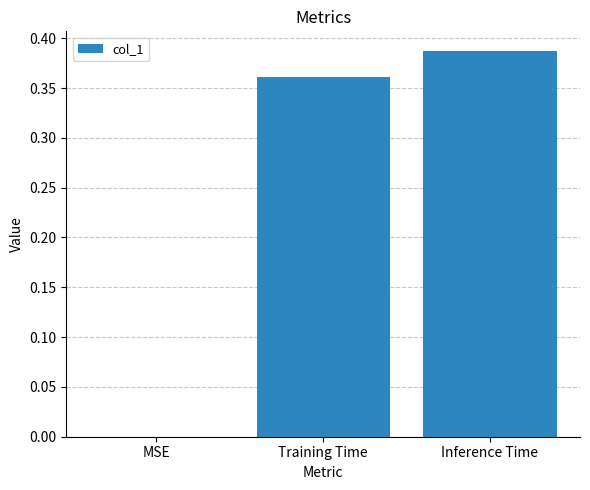

Which has a higher value, Training Time or Inference Time?

Inference Time